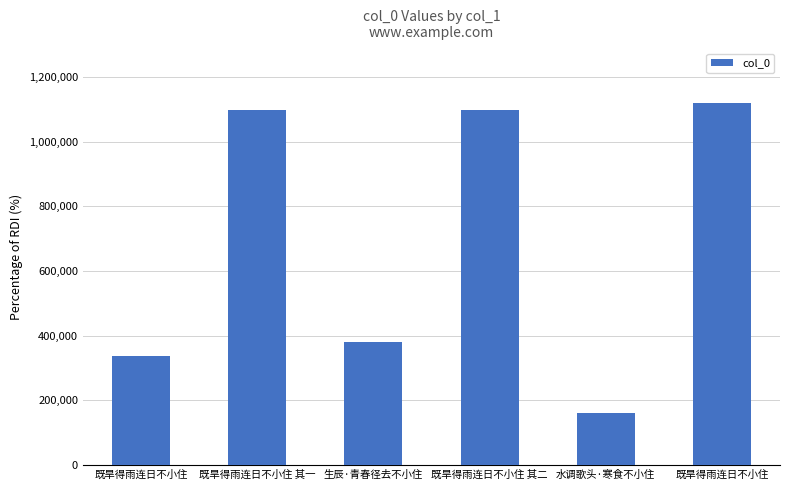

List the labels in order of value, smallest first.

水调歌头·寒食不小住, 既旱得雨连日不小住, 生辰·青春径去不小住, 既旱得雨连日不小住 其一, 既旱得雨连日不小住 其二, 既旱得雨连日不小住